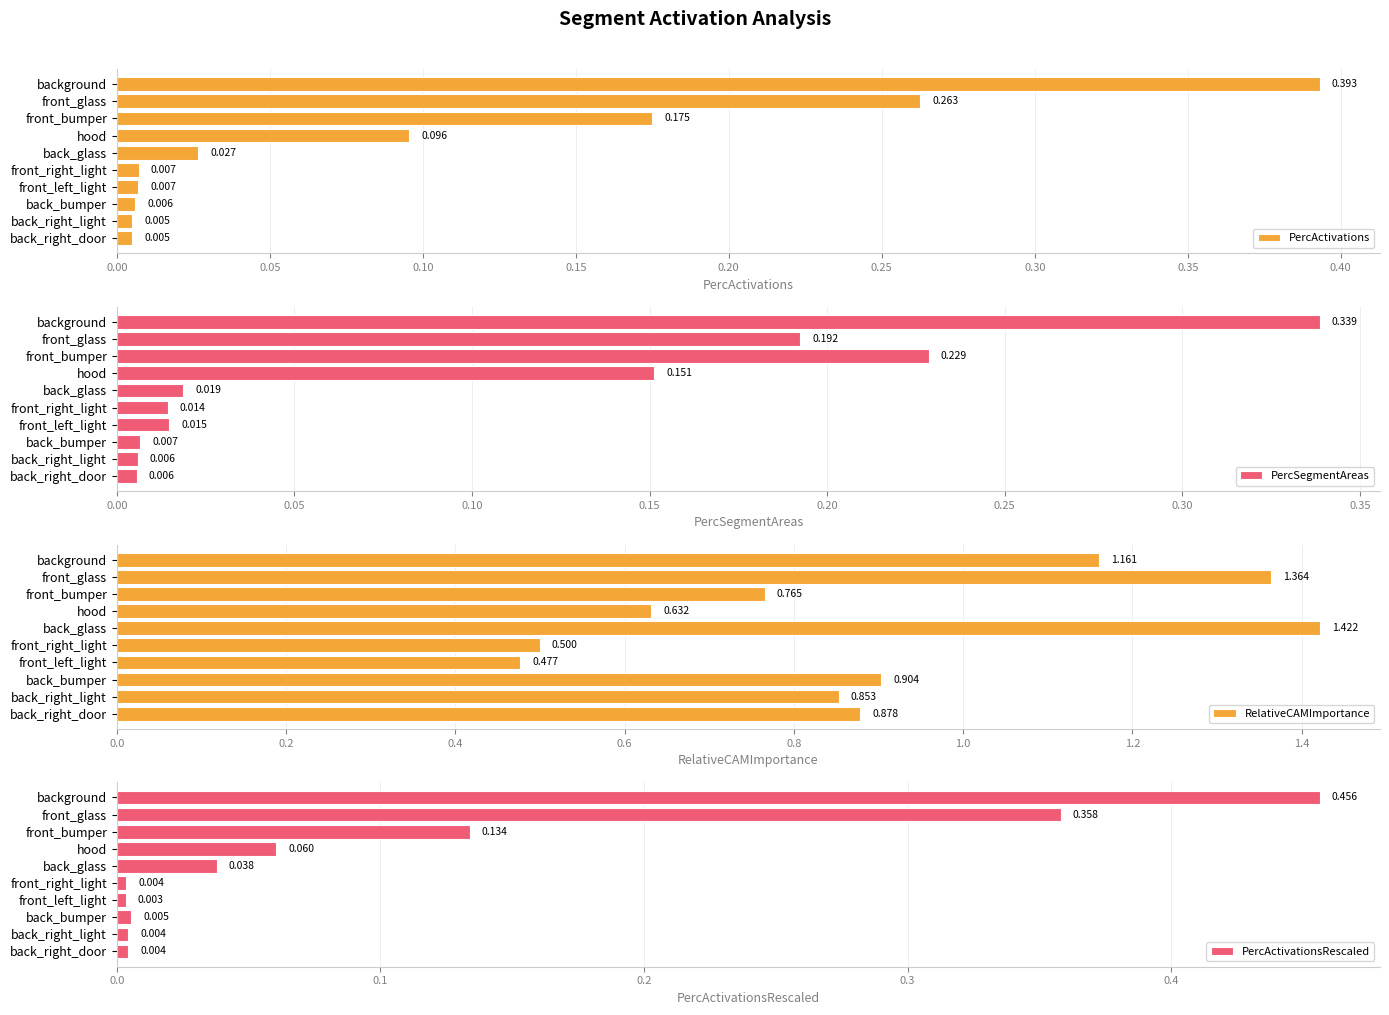

Where is RelativeCAMImportance nearest to the value 0?

front_left_light